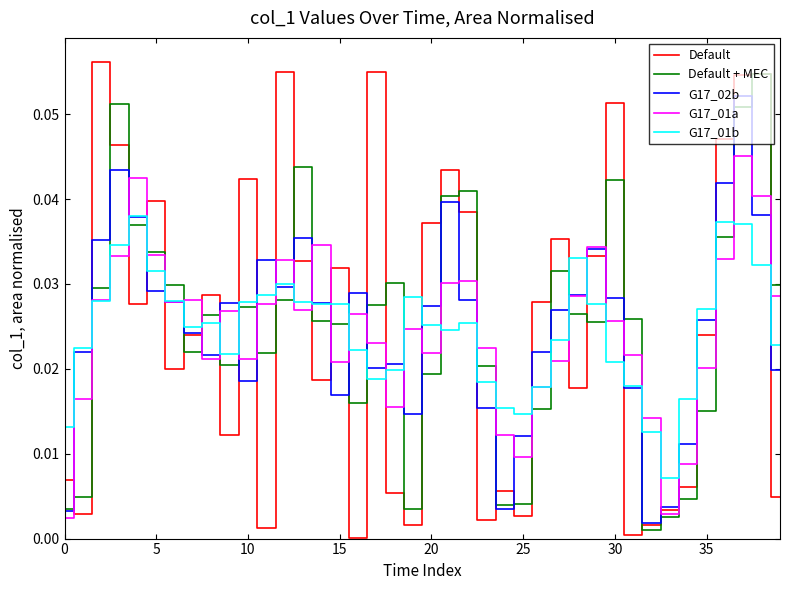

True or false: Default and G17_01b cross at least once.

True